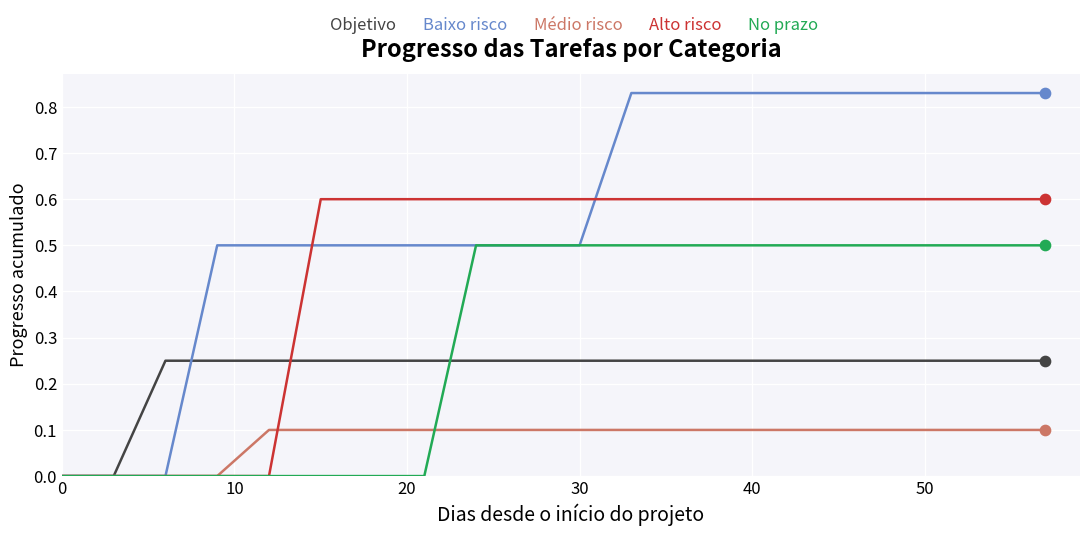

List the series in order of their peak value, lowest first.

Médio risco, Objetivo, No prazo, Alto risco, Baixo risco